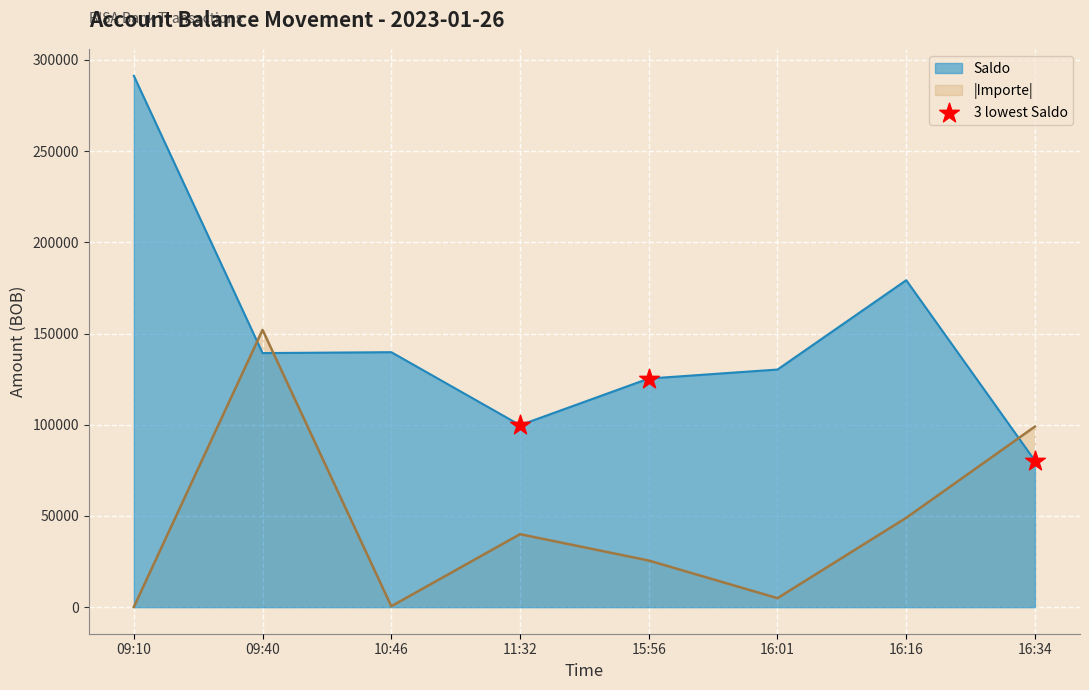

Which series changed the most between 16:16 and 16:34?

Saldo